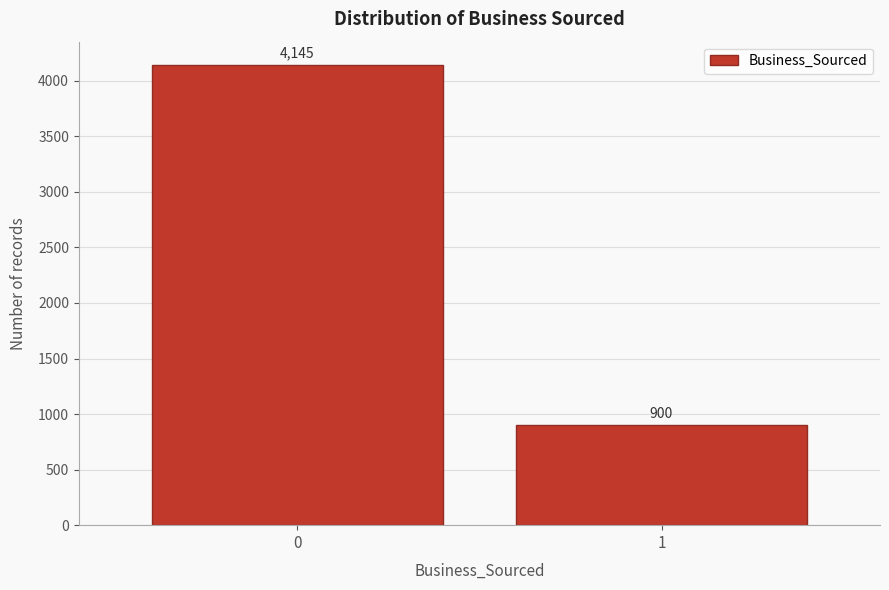

Reading left to right, what are all the values shown in this chart?

0=4145	1=900